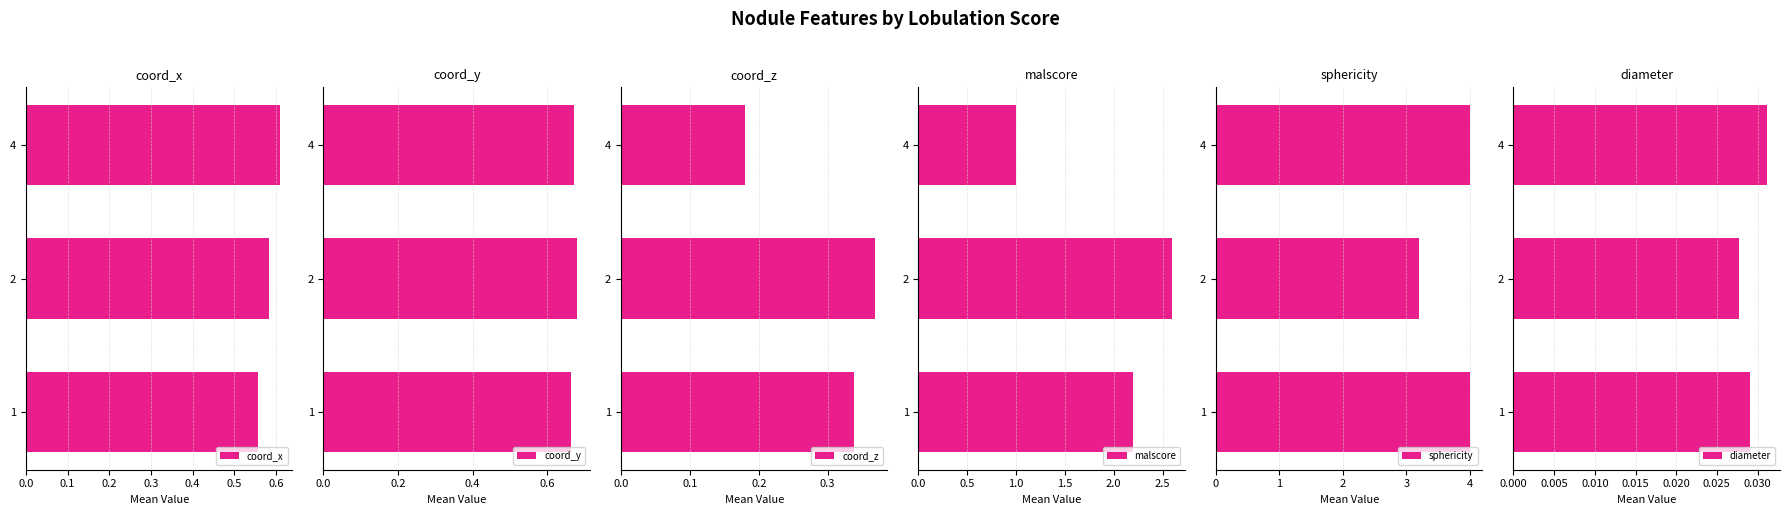

At which label does coord_x reach its peak?

4